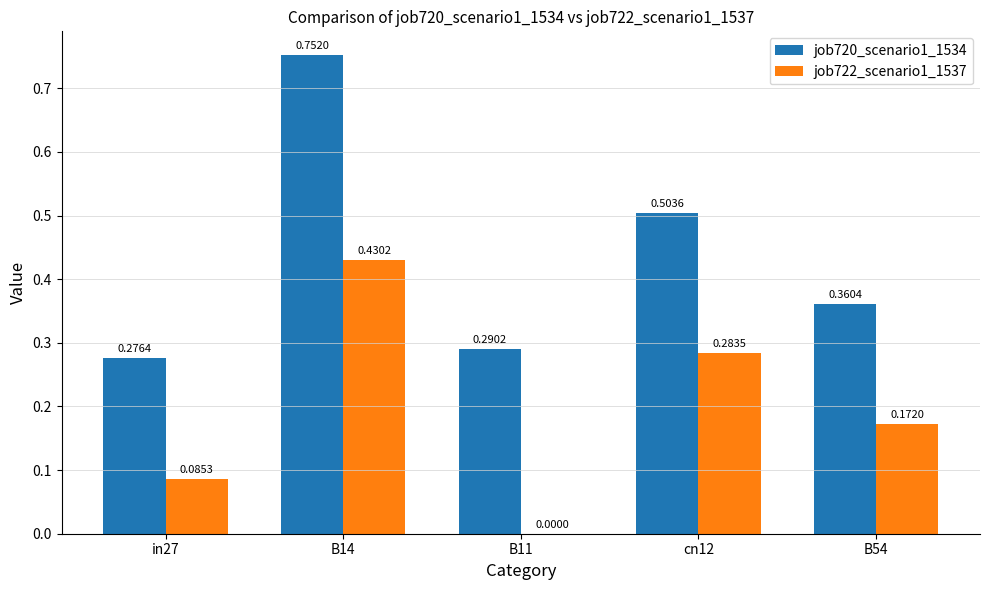

How many distinct data groups are displayed?

2